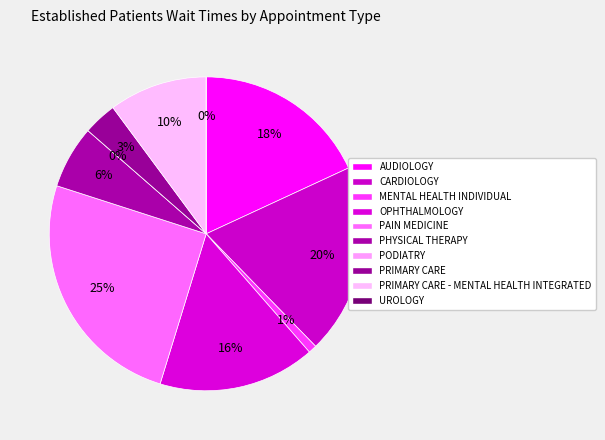

What percentage is the PRIMARY CARE slice, to the nearest percent?

3%